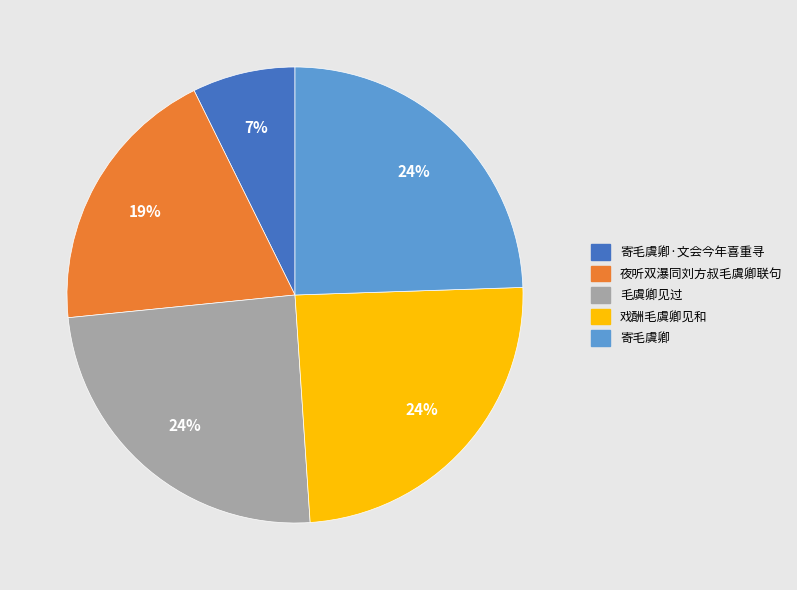

Is it true that 寄毛虞卿 is 11% of the pie?

False